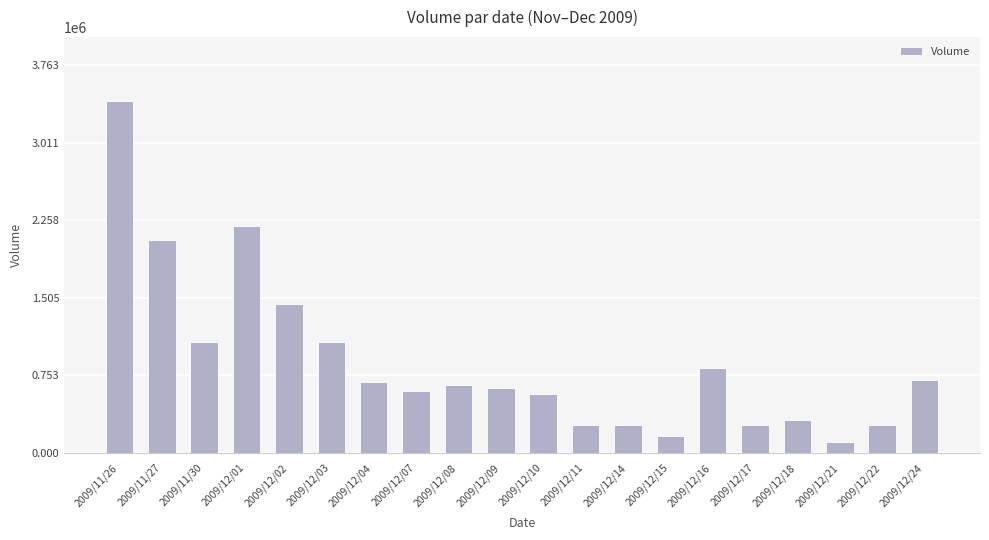

Count the number of categories in the chart.

20